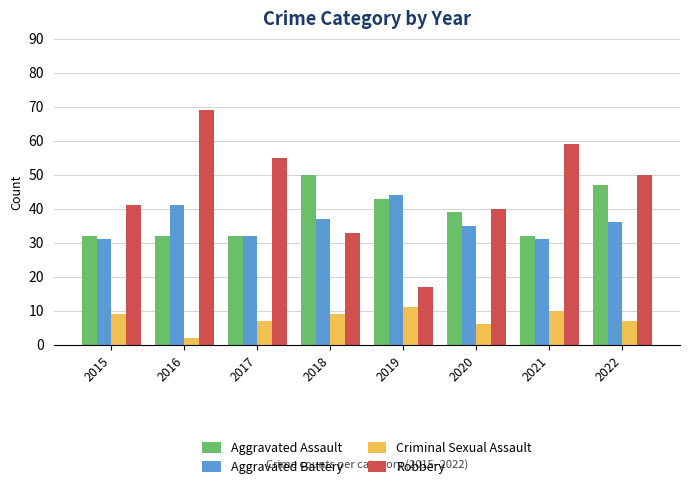

Read the Robbery value at 2020, to the nearest 5.

40